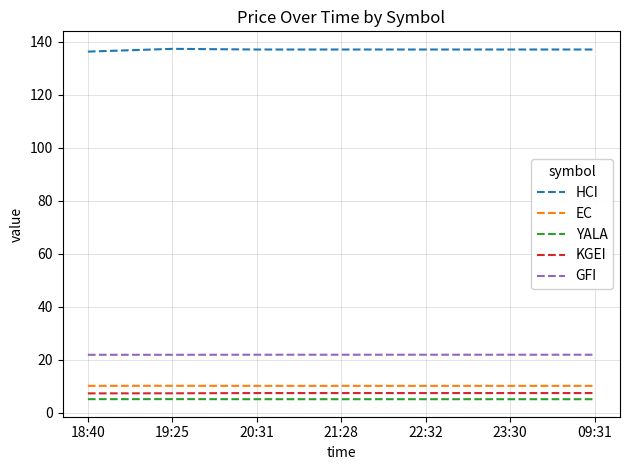

How many distinct data groups are displayed?

5